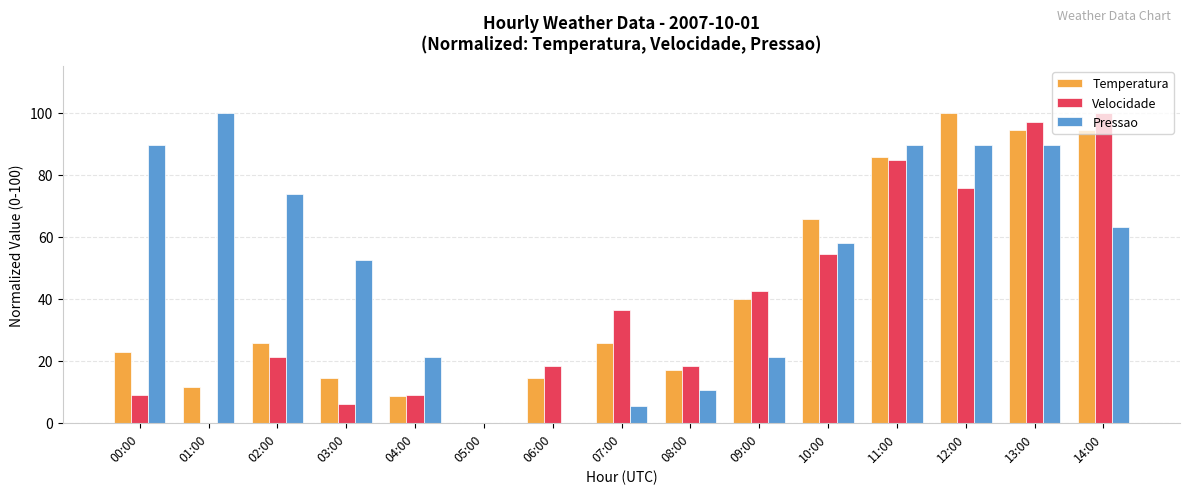

What is the approximate value of Velocidade at 13:00?

97.0